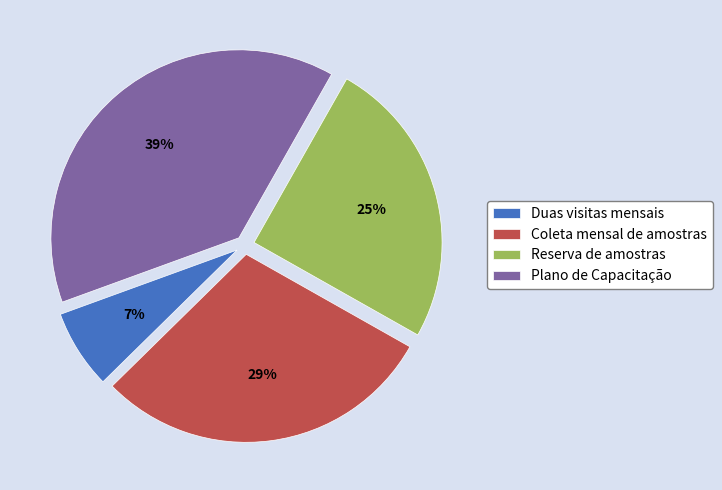

Which category has the smallest portion of the pie?

Duas visitas mensais